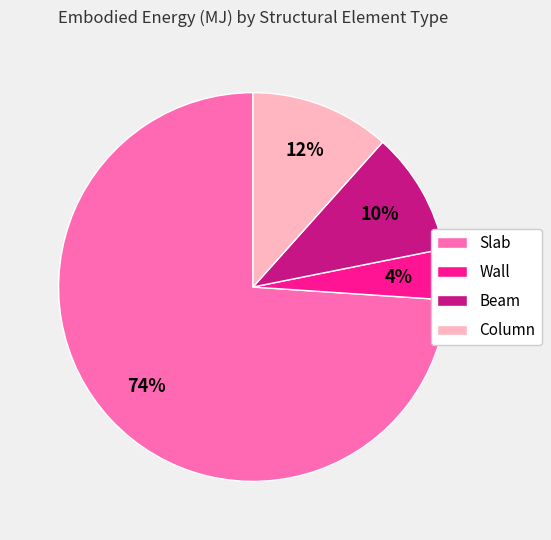

To the nearest percent, what is the difference between the largest and smallest slice percentages?

70%